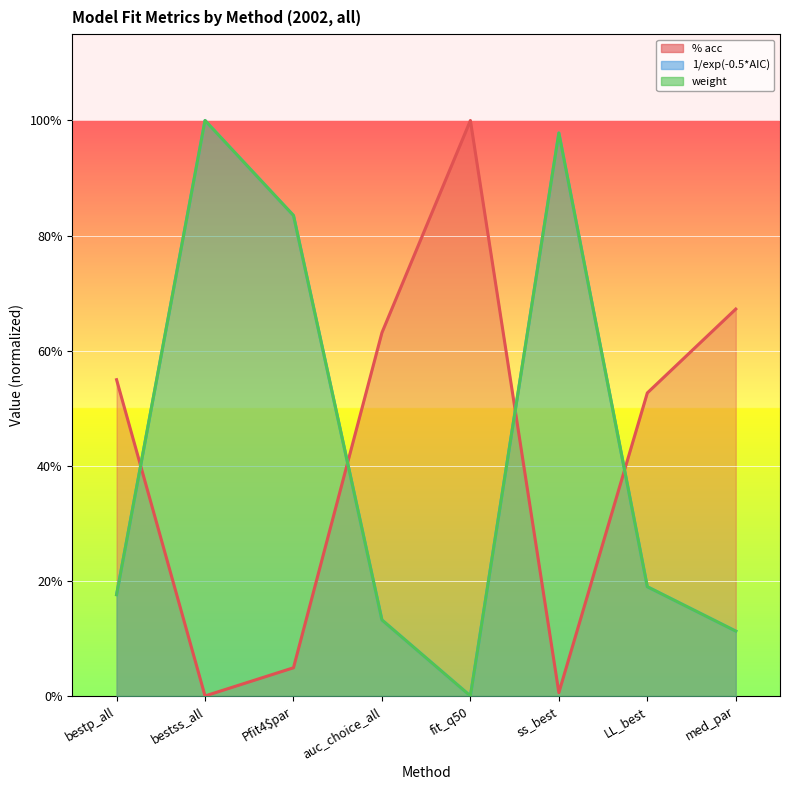

How many values in % acc are above zero?

7